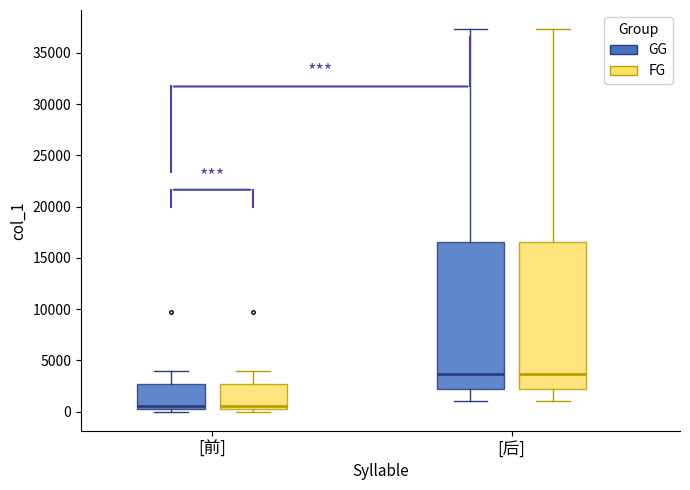

Reading left to right, transcribe this box plot: for each box, give where its median line is, the range the box spans, and where its two whiskers end, as read against the y-axis. The values are not printed on the chart, so give them approximately, as read against the axis.

[前] (GG): median 500 (just above the box's lower edge), box 500 to 2500, whiskers 0 to 4000
[前] (FG): median 500 (just above the box's lower edge), box 500 to 2500, whiskers 0 to 4000
[后] (GG): median 3500, box 2000 to 16500, whiskers 1000 to 37500
[后] (FG): median 3500, box 2000 to 16500, whiskers 1000 to 37500